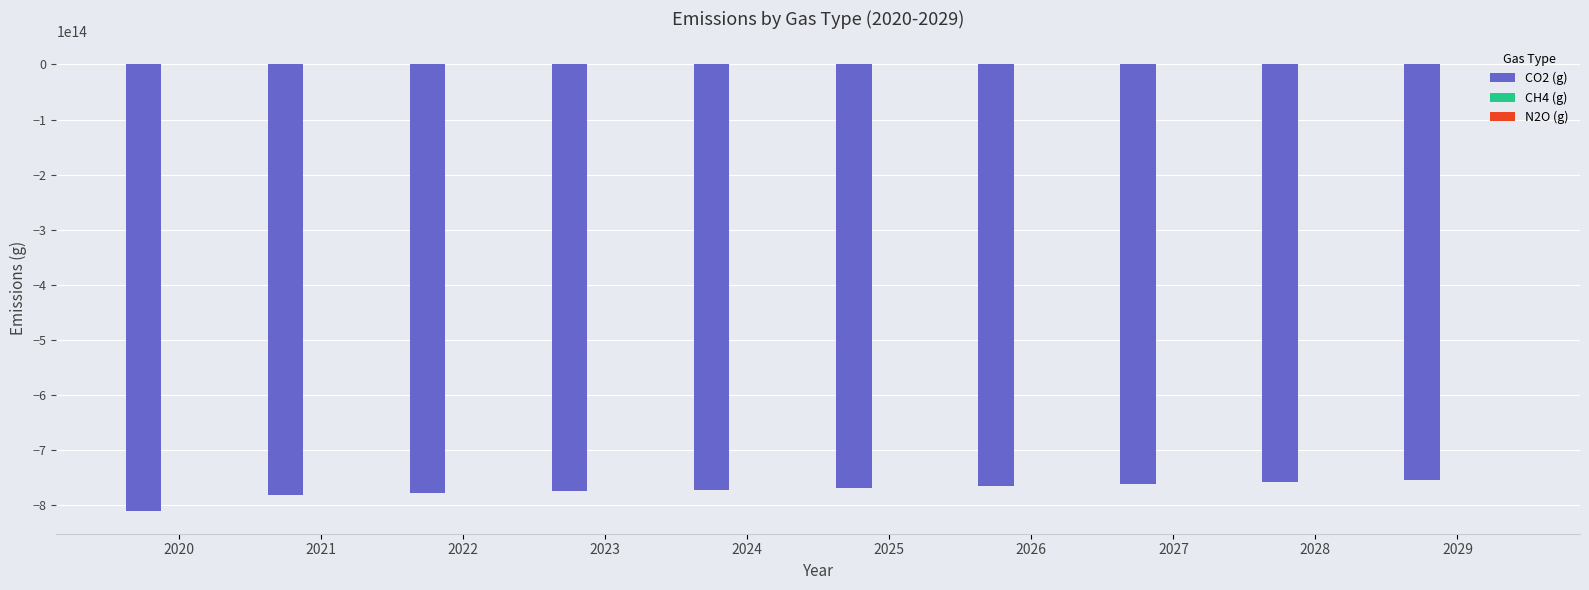

How many values in the CO2 (g) series exceed -769318548387097?

4